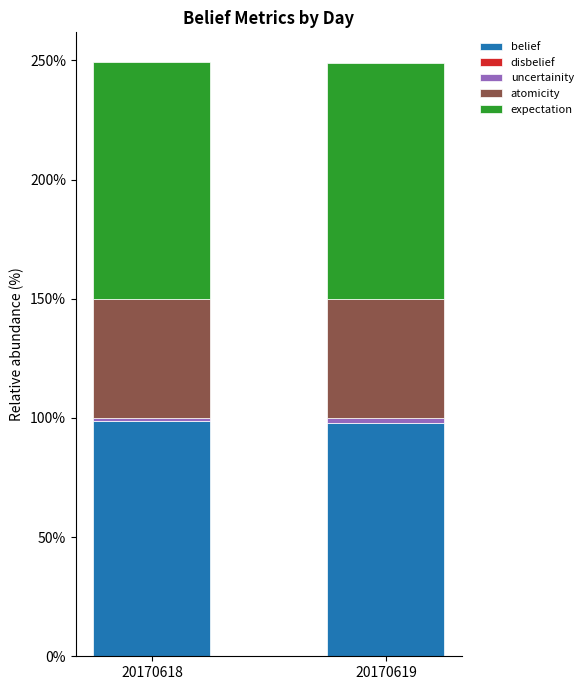

Are the bars grouped side by side (vs. stacked)?

No